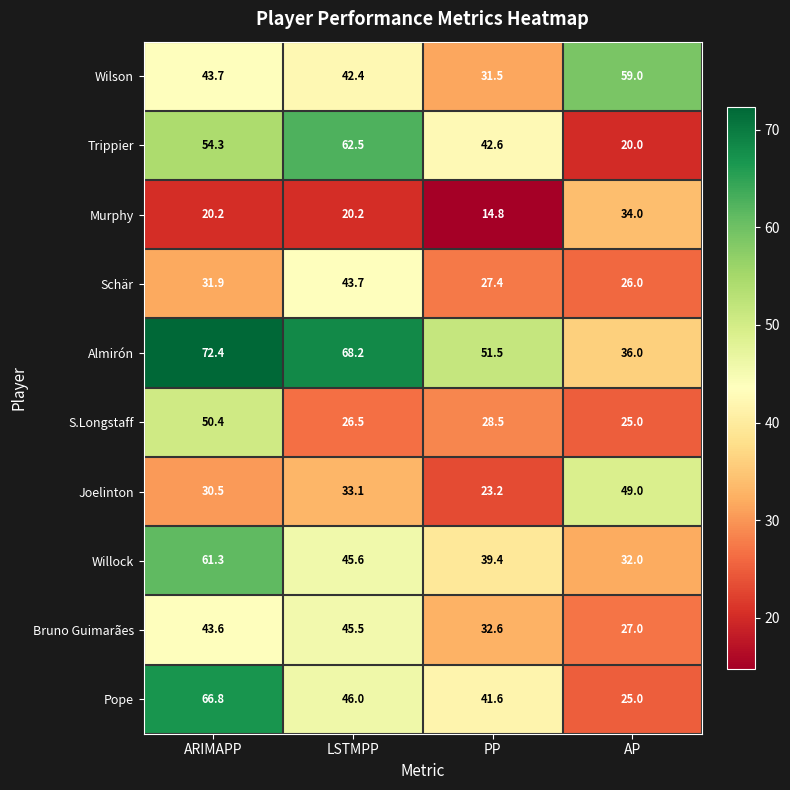

Which series has the largest total across all categories?

Almirón